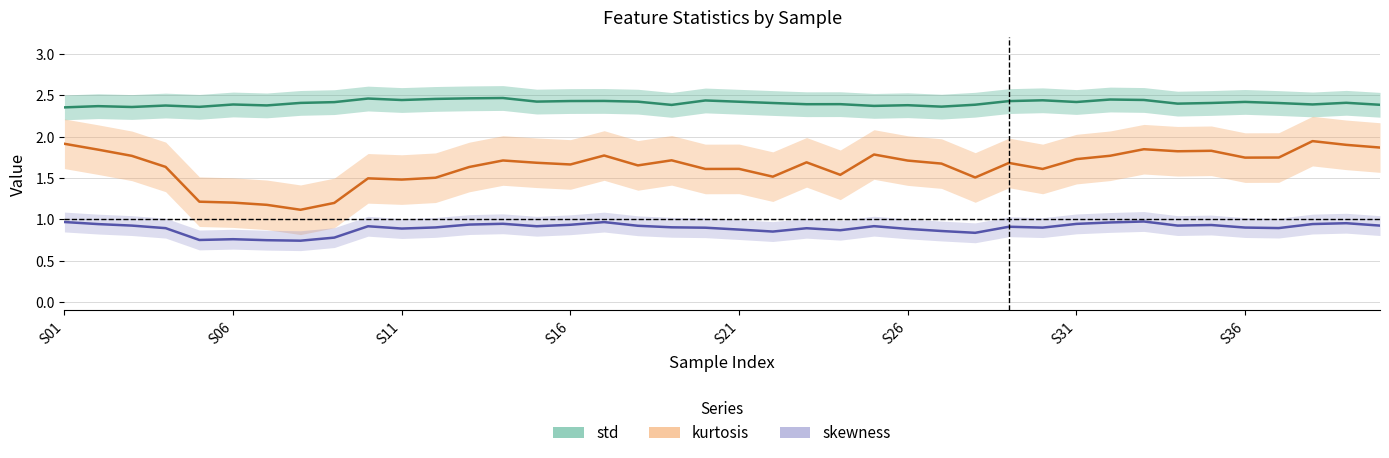

True or false: kurtosis has a value of 1.0 at 14.

False